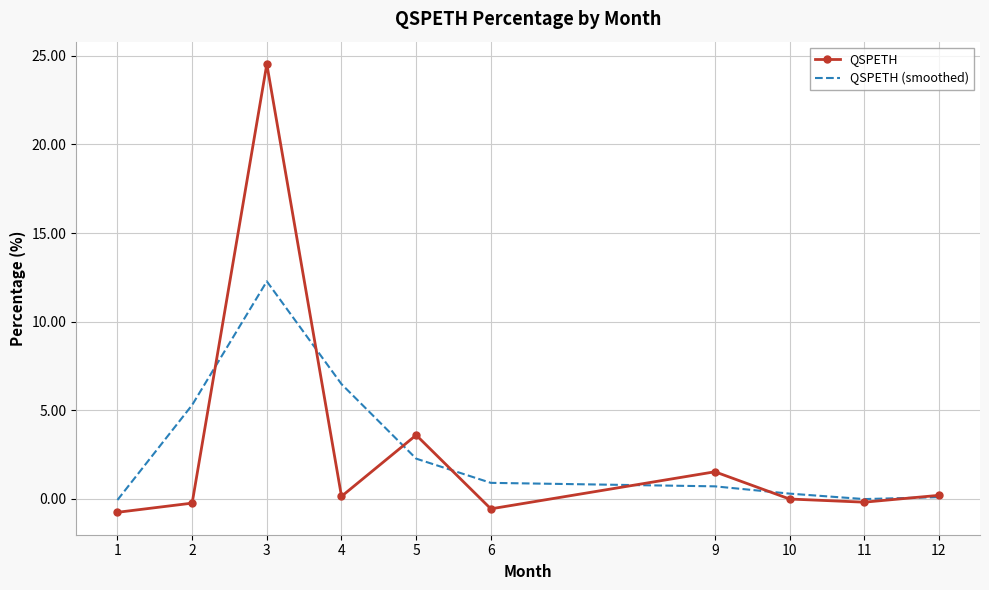

At which category is the sum across all series the highest?

3